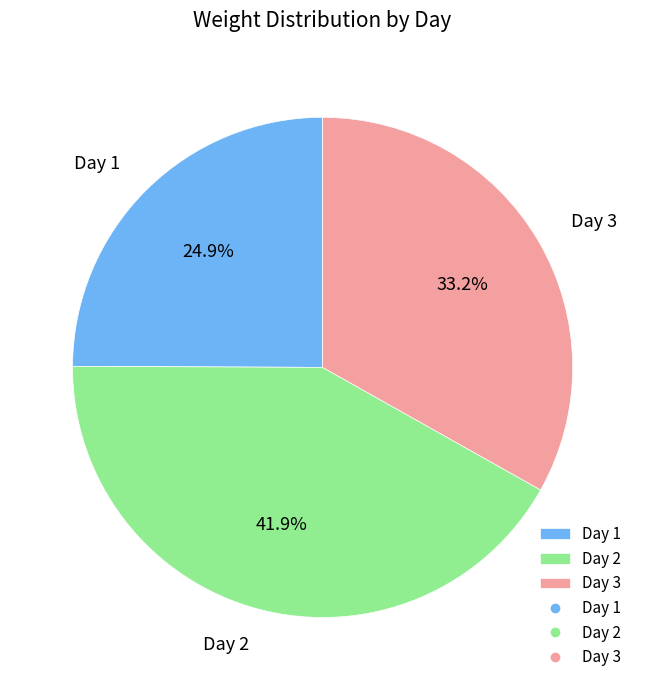

Approximately how many times larger is the value at Day 3 compared to Day 2?

0.8